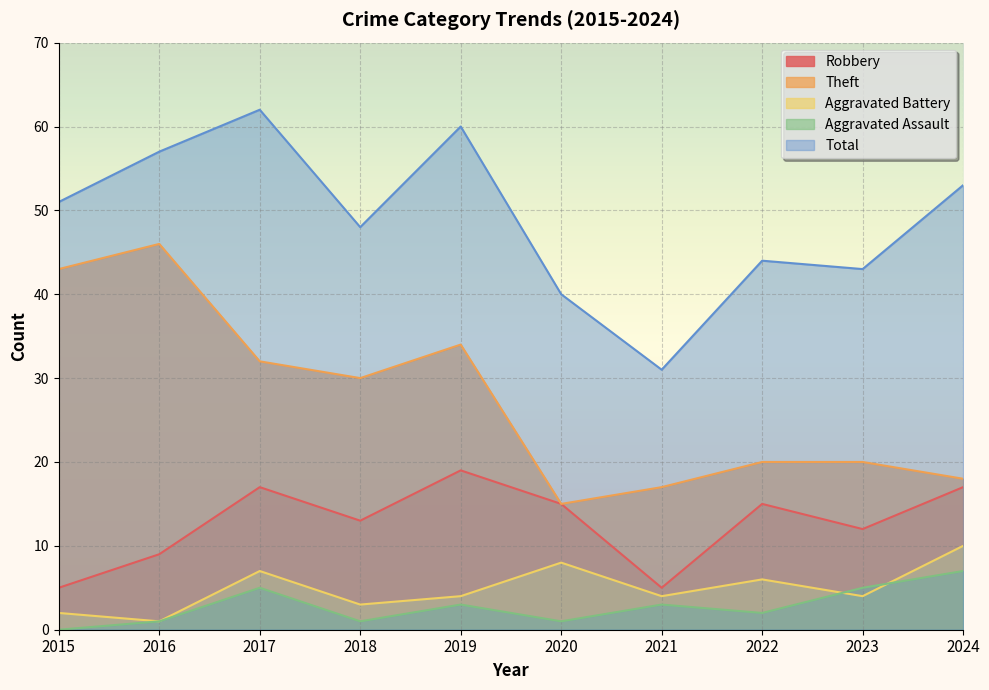

What is the sum of all Theft values?

275